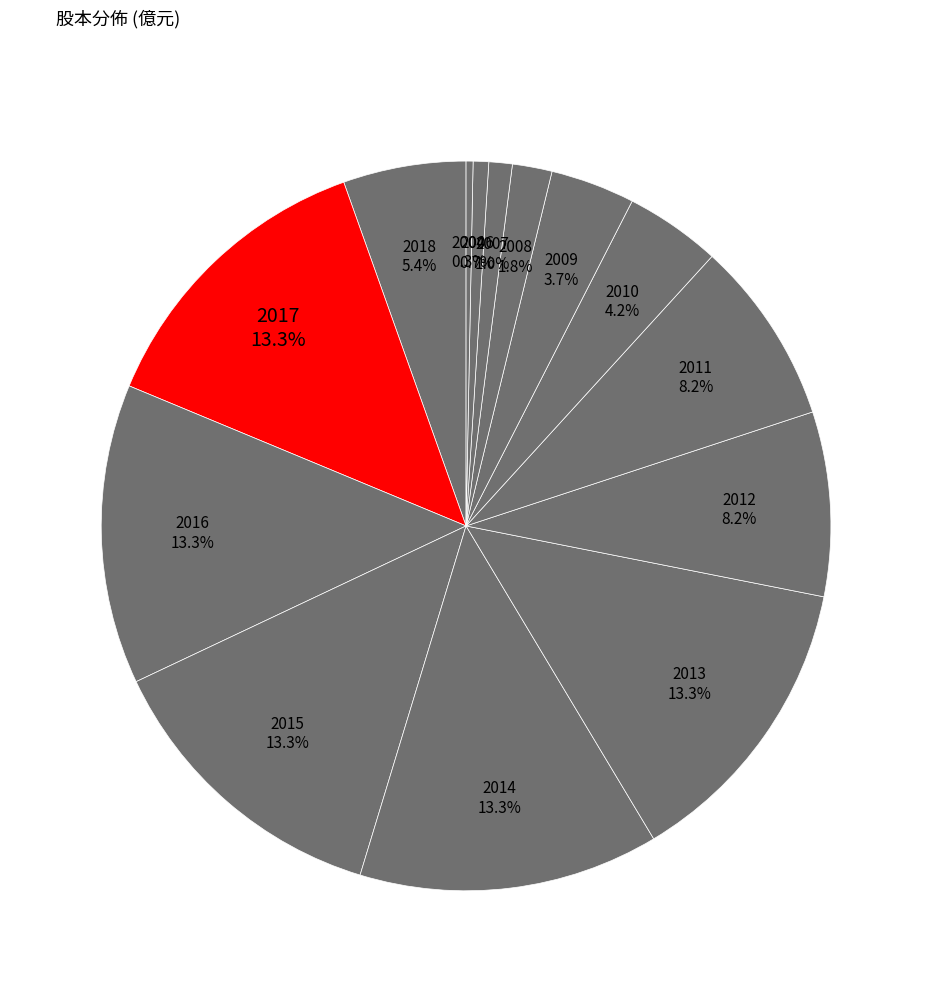

Count the number of slices in the pie.

14